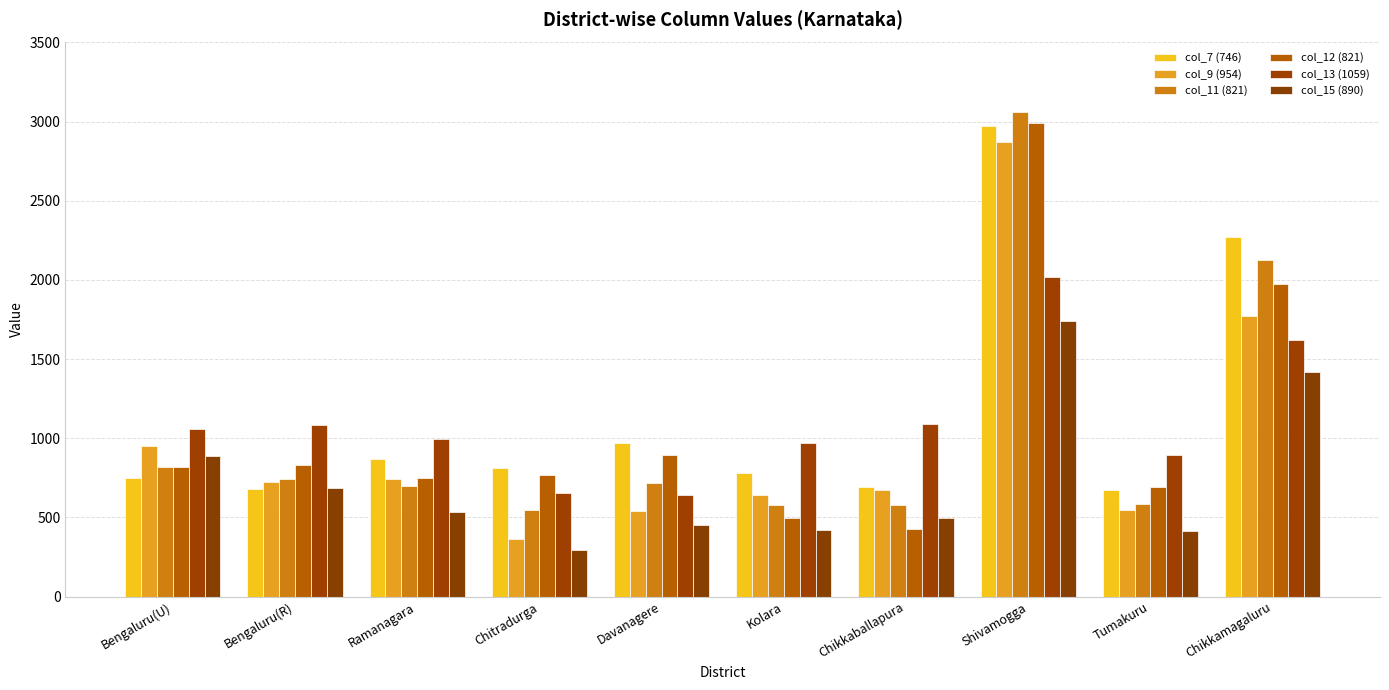

Where does the col_12 (821) series first go above 821?

Bengaluru(R)